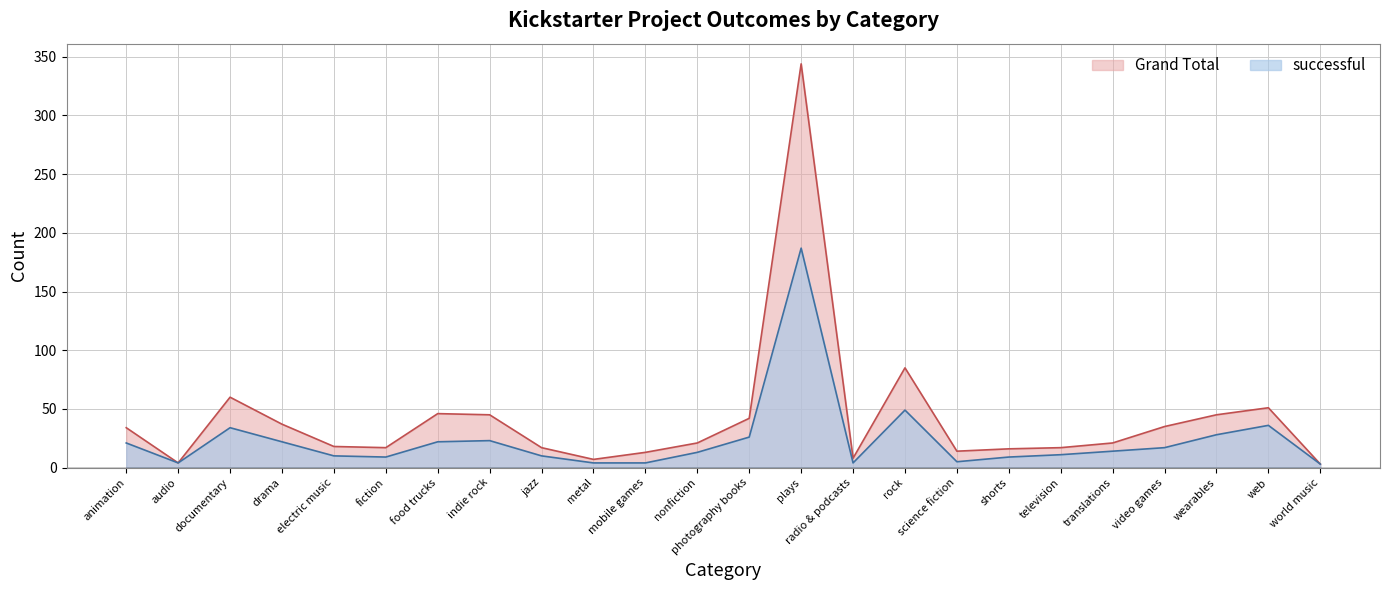

How many lines are shown in the chart?

2